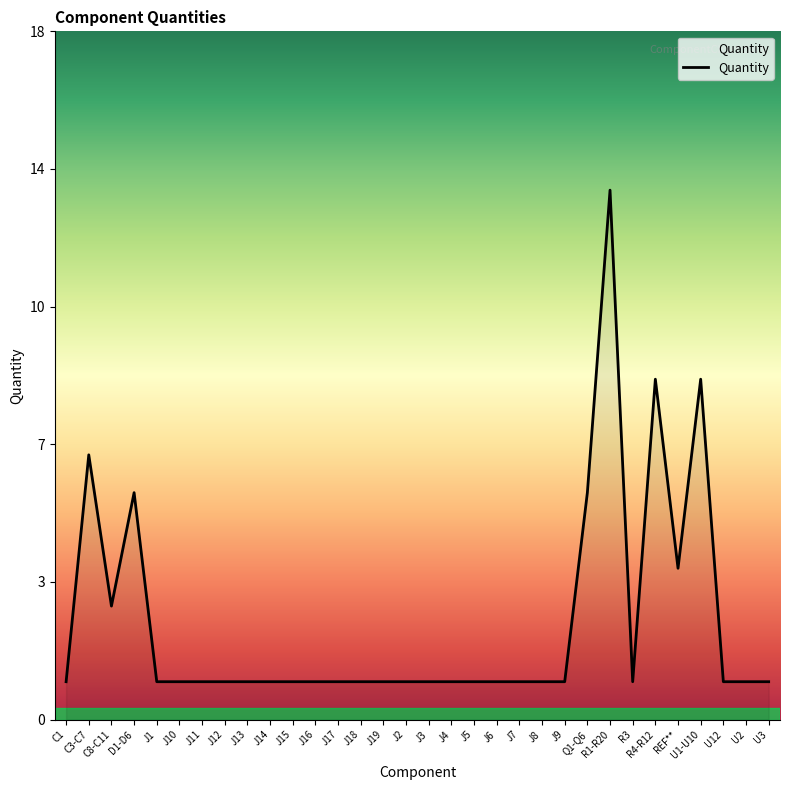

What is the smallest value displayed?

1